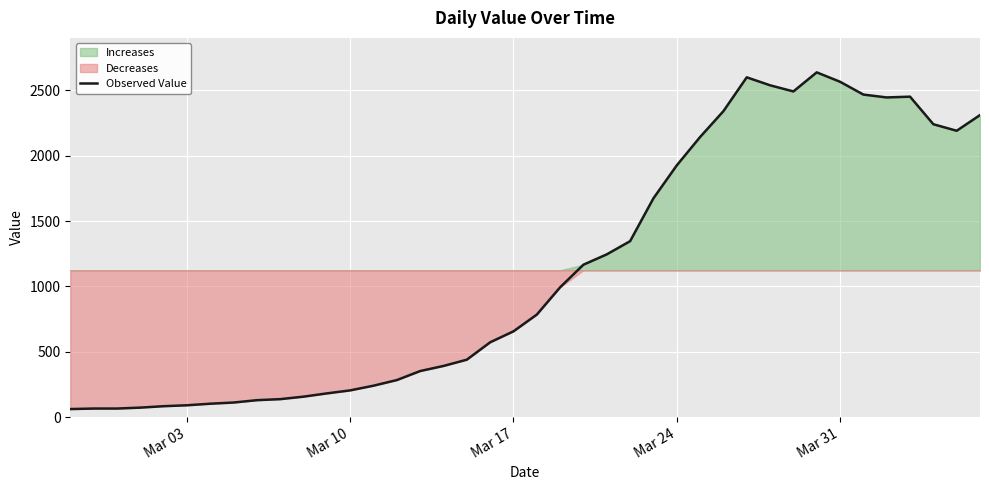

How many lines are shown in the chart?

1